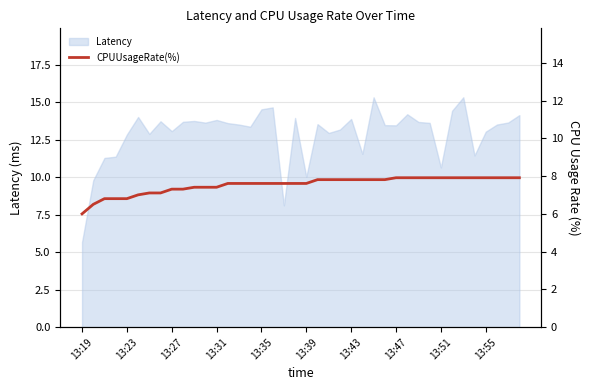

What is the minimum value for Latency?

5.7